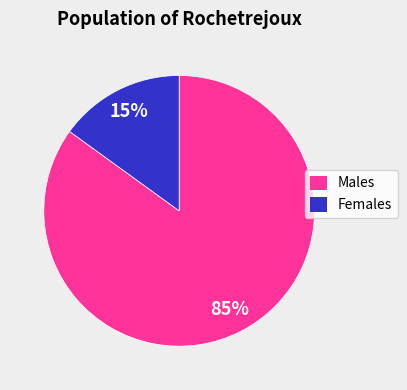

Count the number of slices in the pie.

2